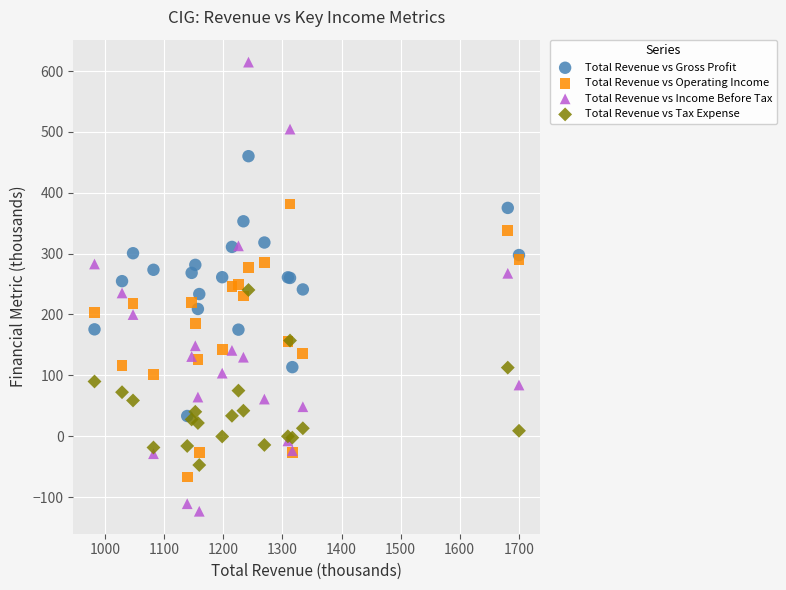

Which series contains the highest Y value?

Total Revenue vs Income Before Tax